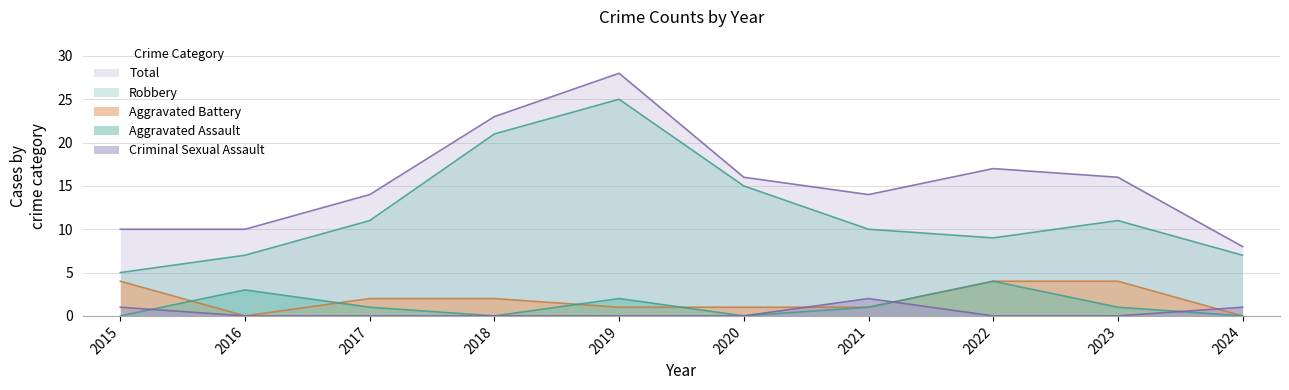

Where does the Total series first go above 16?

2018